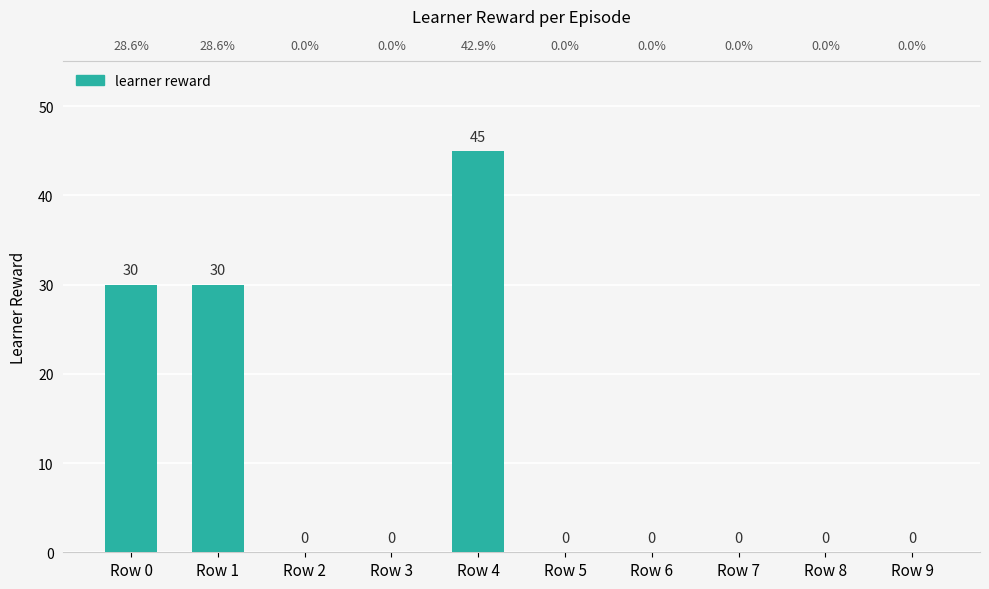

What is the sum of all values?

105